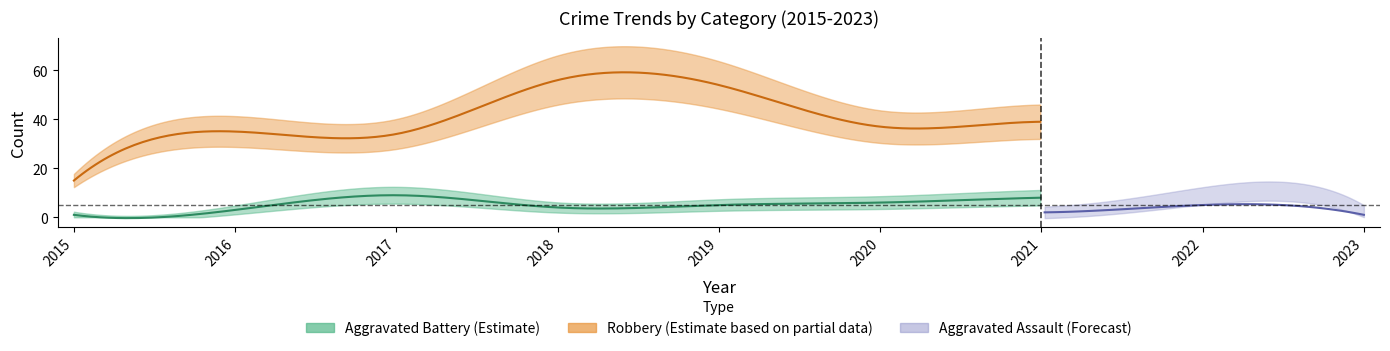

Does the chart have visible grid lines?

No